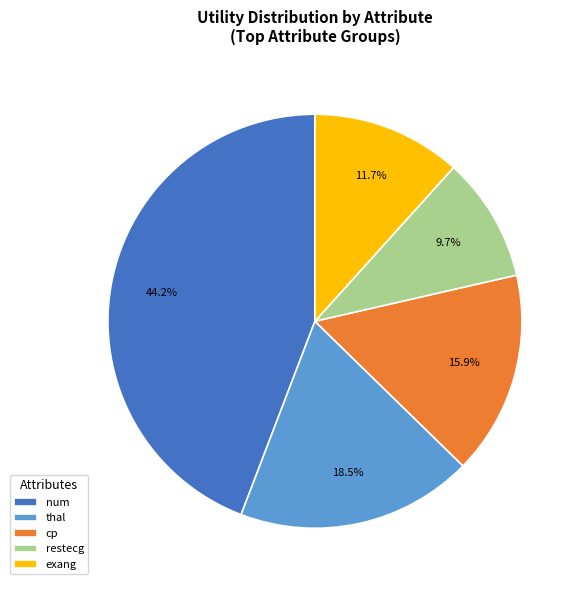

How many segments does this pie chart have?

5